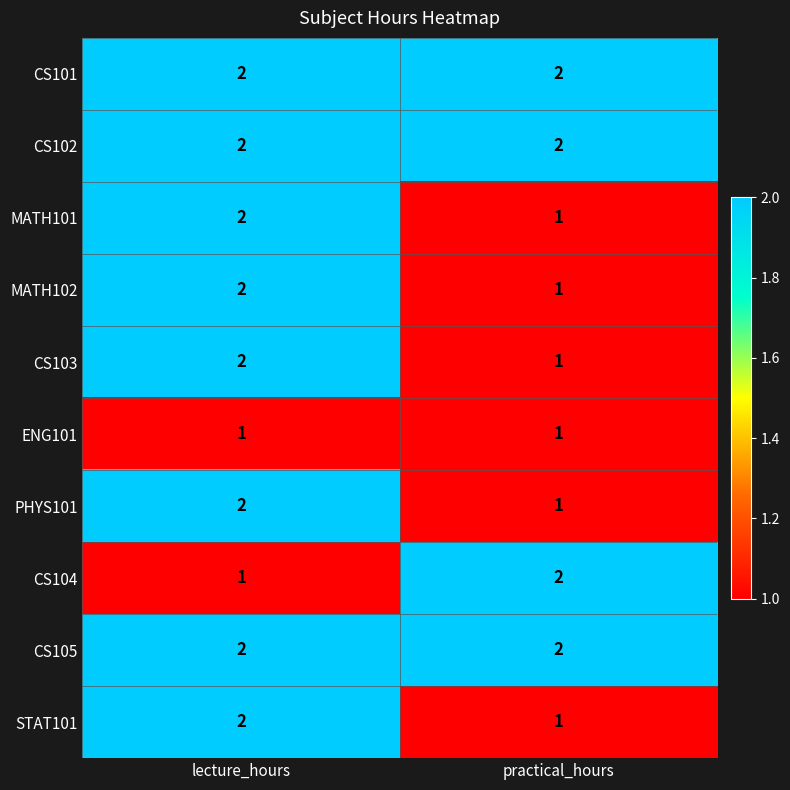

What is the total value across all series at practical_hours?

14